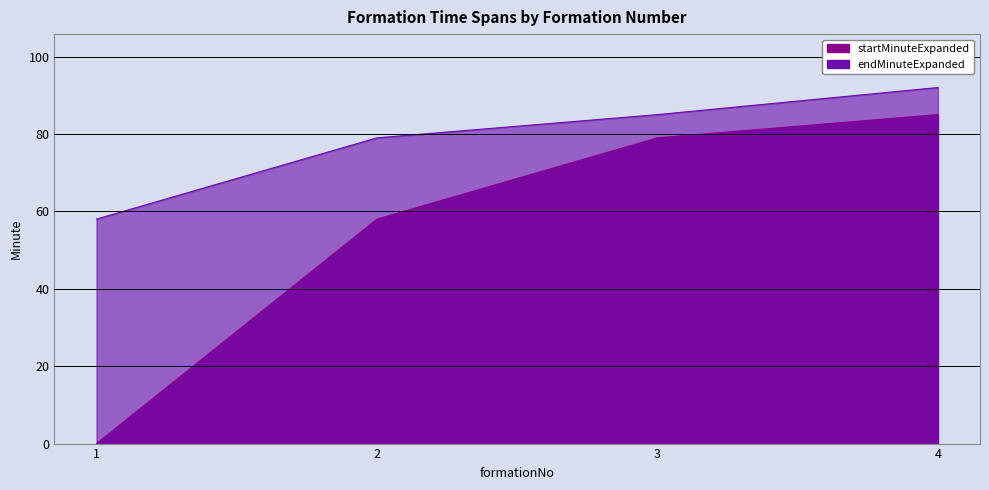

True or false: endMinuteExpanded has a value of 85 at 3.

True